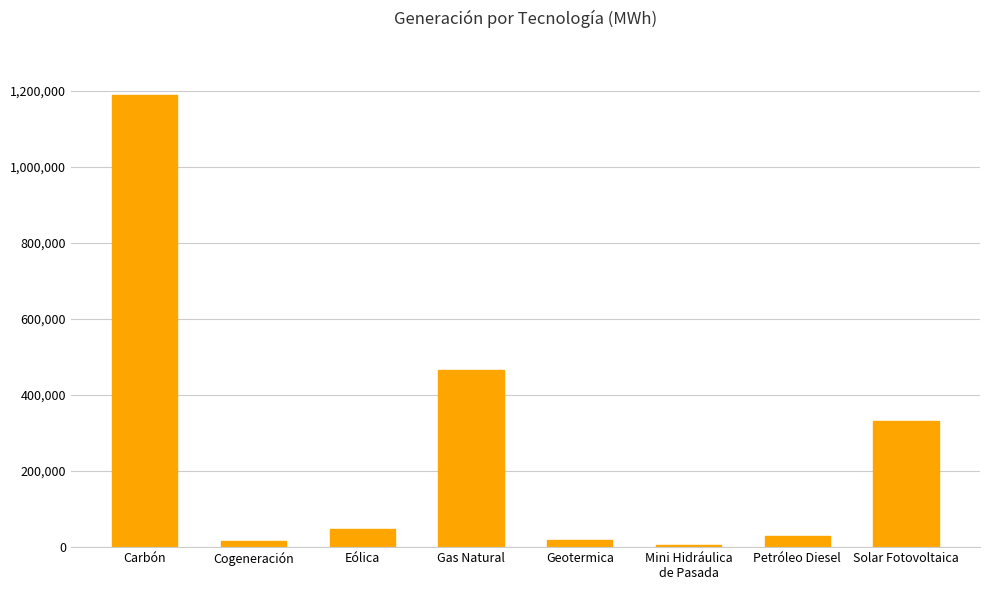

Between Mini Hidráulica
de Pasada and Petróleo Diesel, which is larger?

Petróleo Diesel